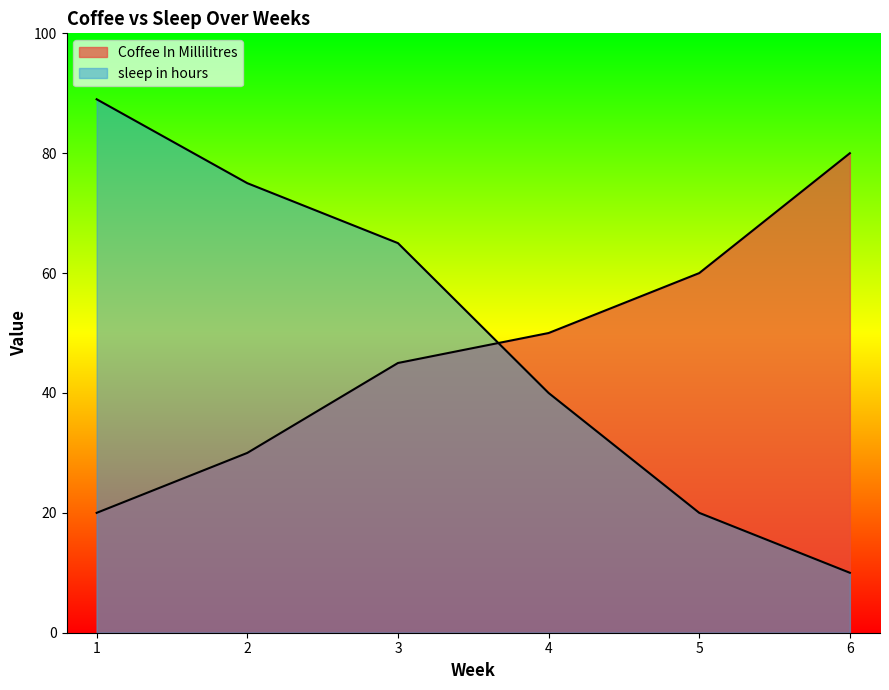

Where is Coffee In Millilitres nearest to the value 50?

4